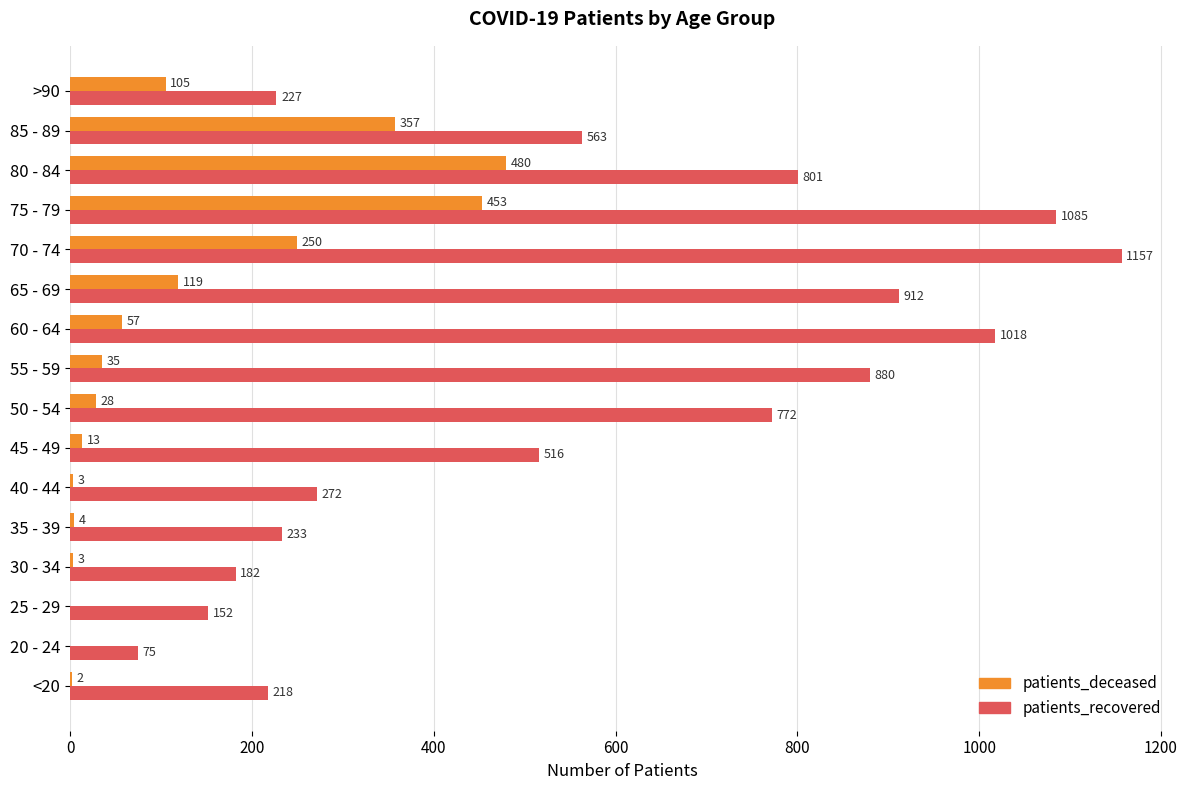

At which label is patients_deceased closest to 240?

70 - 74